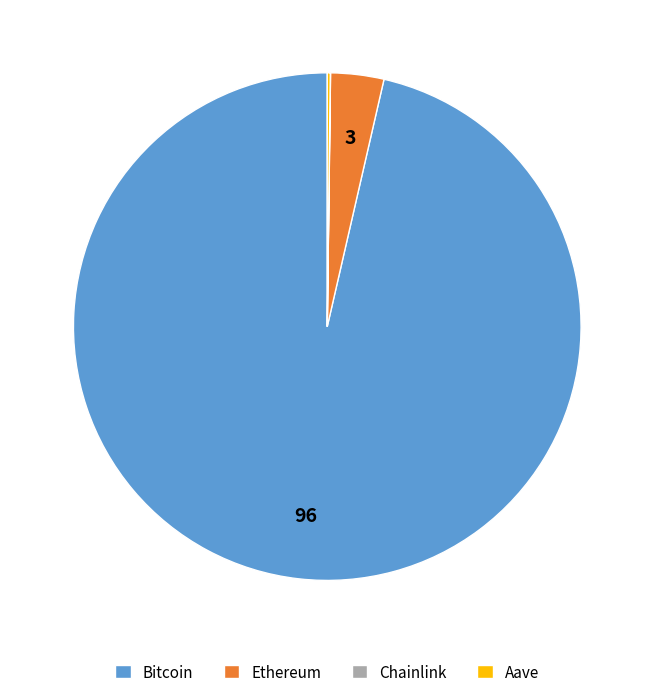

Do Ethereum and Bitcoin together represent more than half of the pie?

Yes